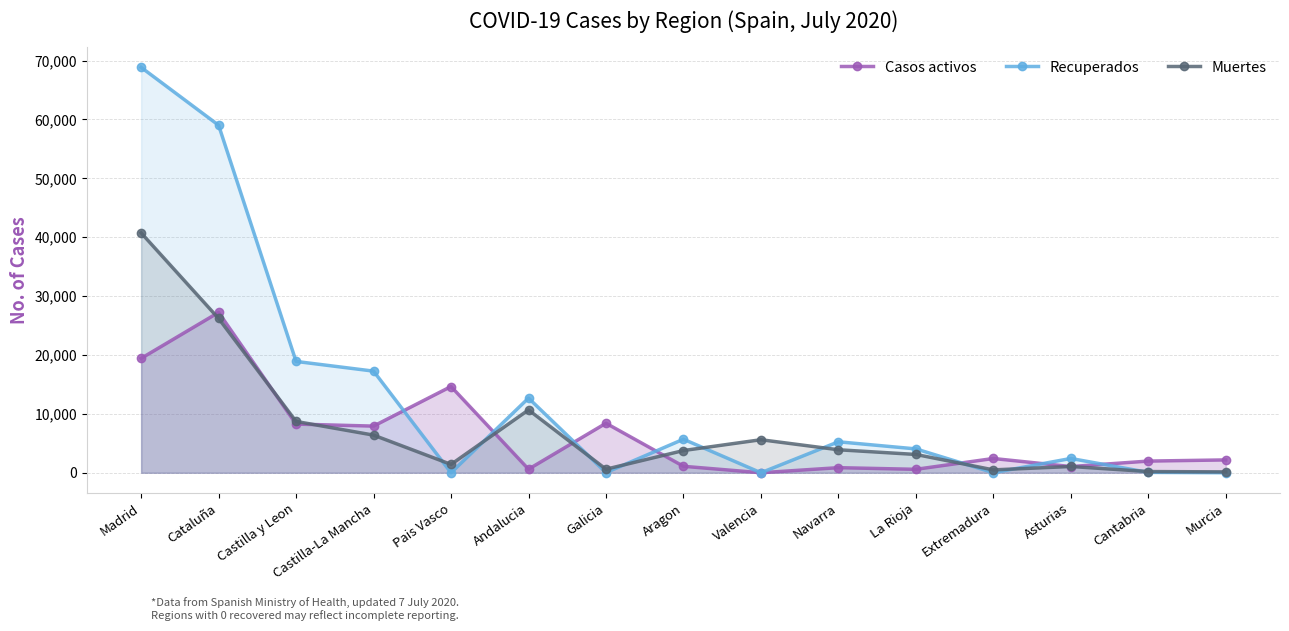

Is it true that Casos activos equals 604 at Andalucia?

True